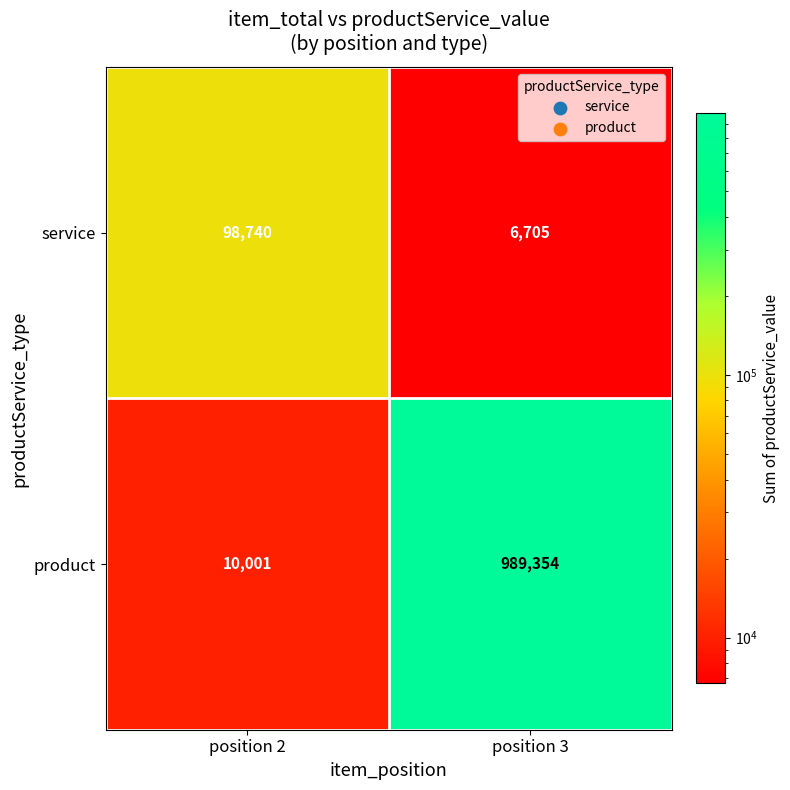

What is the difference between the maximum and minimum values in the product series?

979353